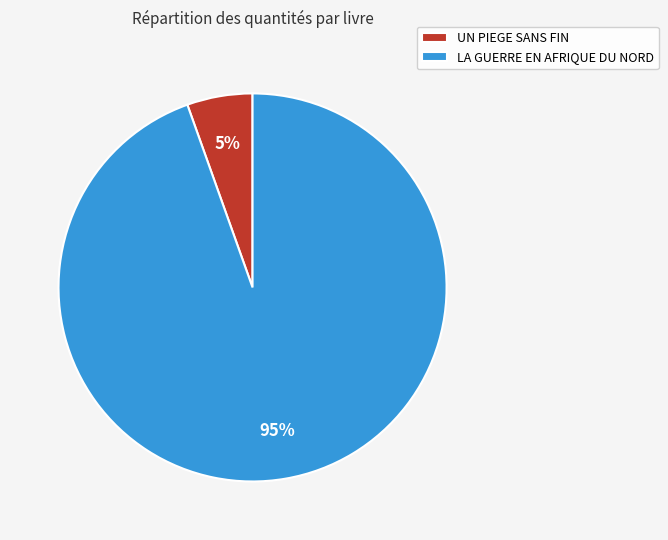

What percentage is the LA GUERRE EN AFRIQUE DU NORD slice, to the nearest percent?

95%